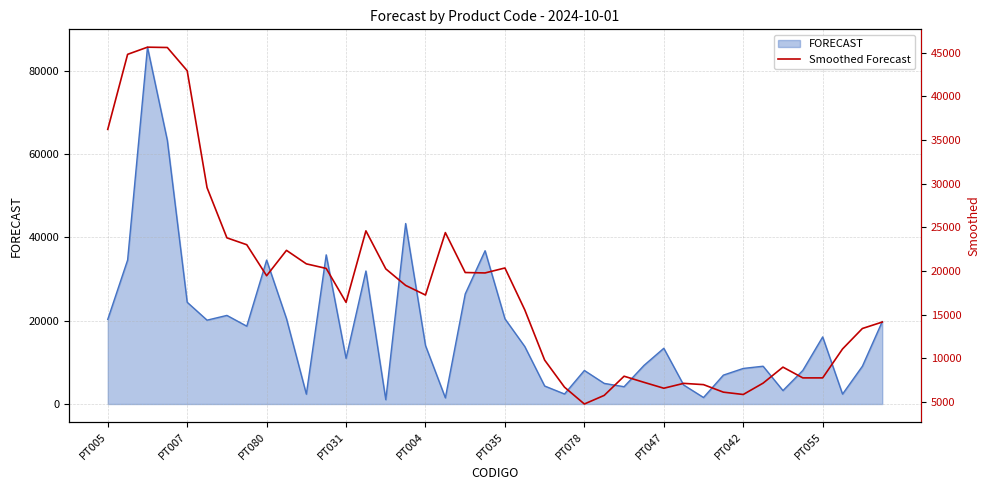

What is the highest value of the FORECAST series?

85621.0